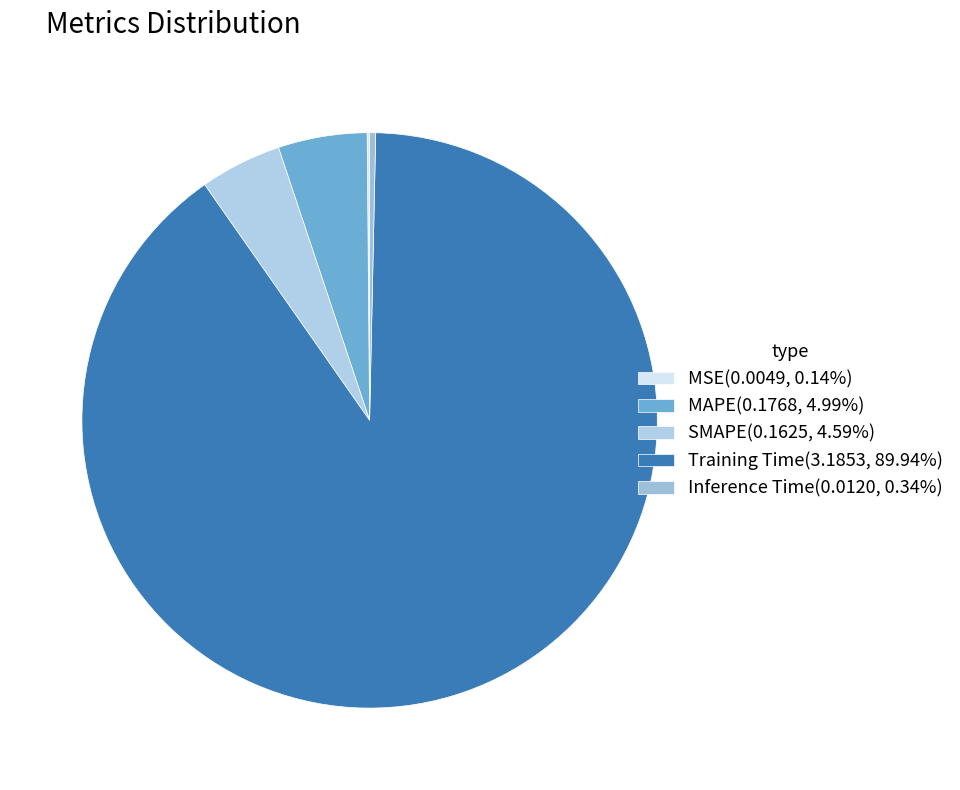

What is the ratio of the value at SMAPE to the value at Training Time?

0.1